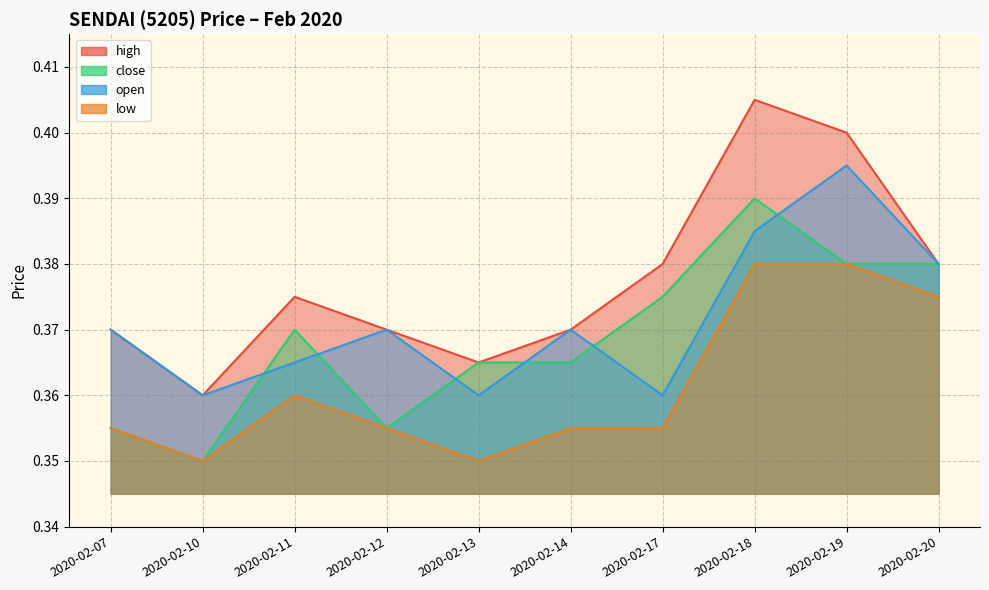

Where is high nearest to the value 0?

2020-02-10